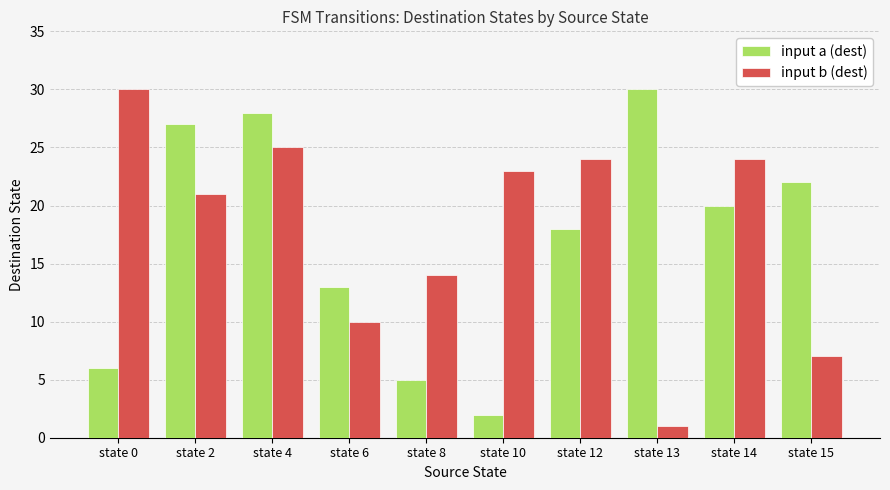

At how many categories does at least one series exceed 6?

10